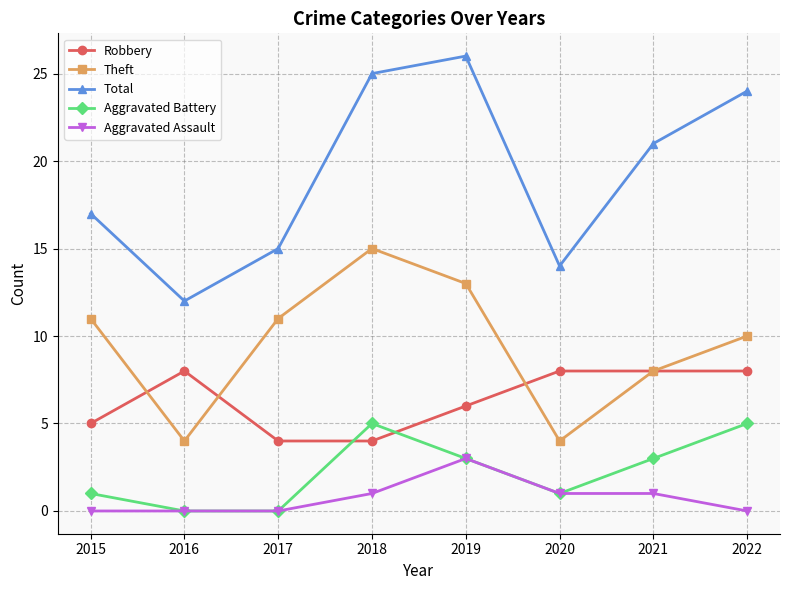

What is the difference between the highest and lowest values at 2019?

23